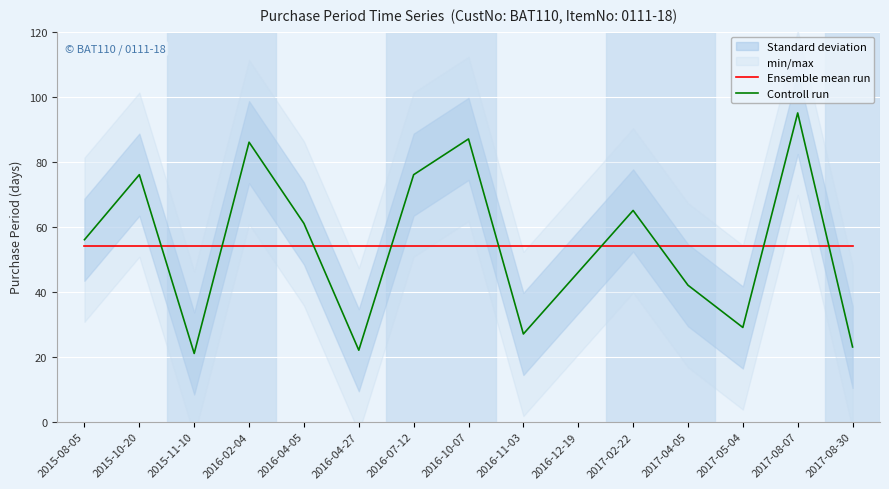

True or false: Ensemble mean run has more than 0 points higher than both neighbors.

False